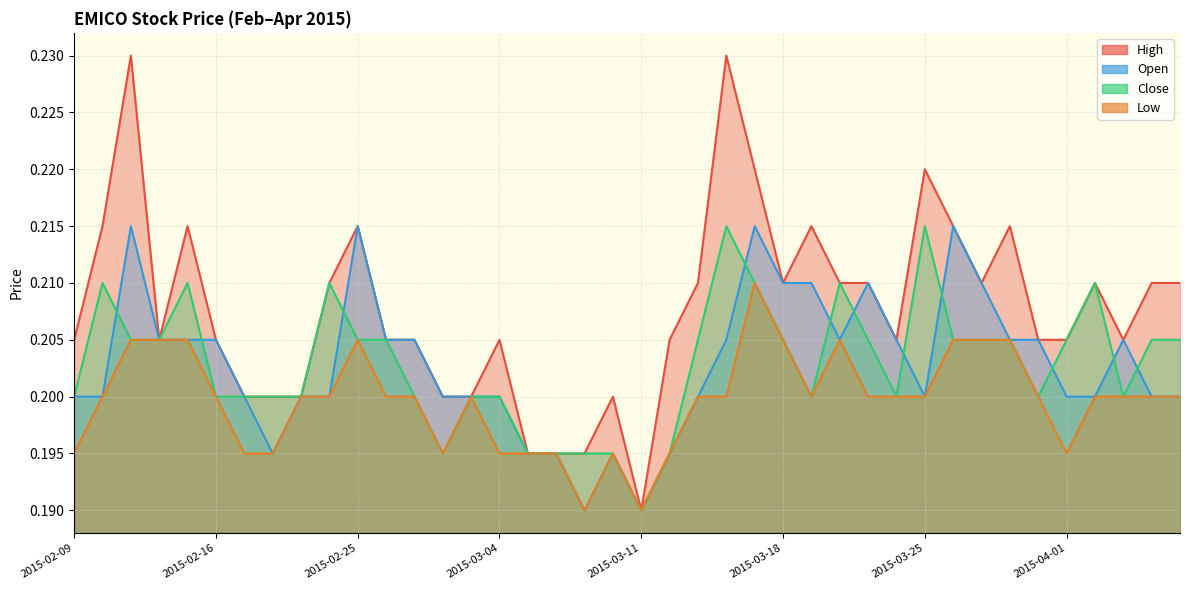

True or false: low and open cross at least once.

False